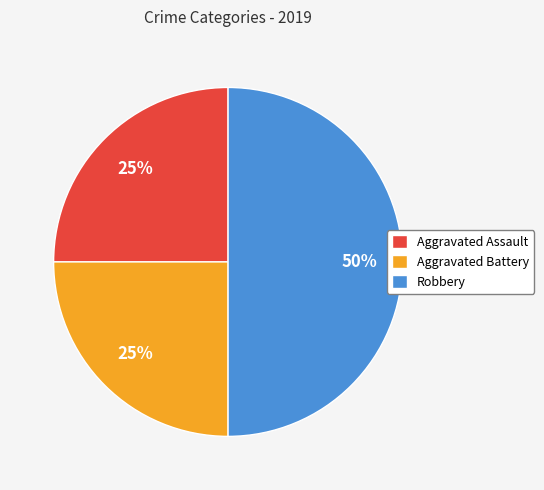

To the nearest percent, what portion does Aggravated Battery represent?

25%